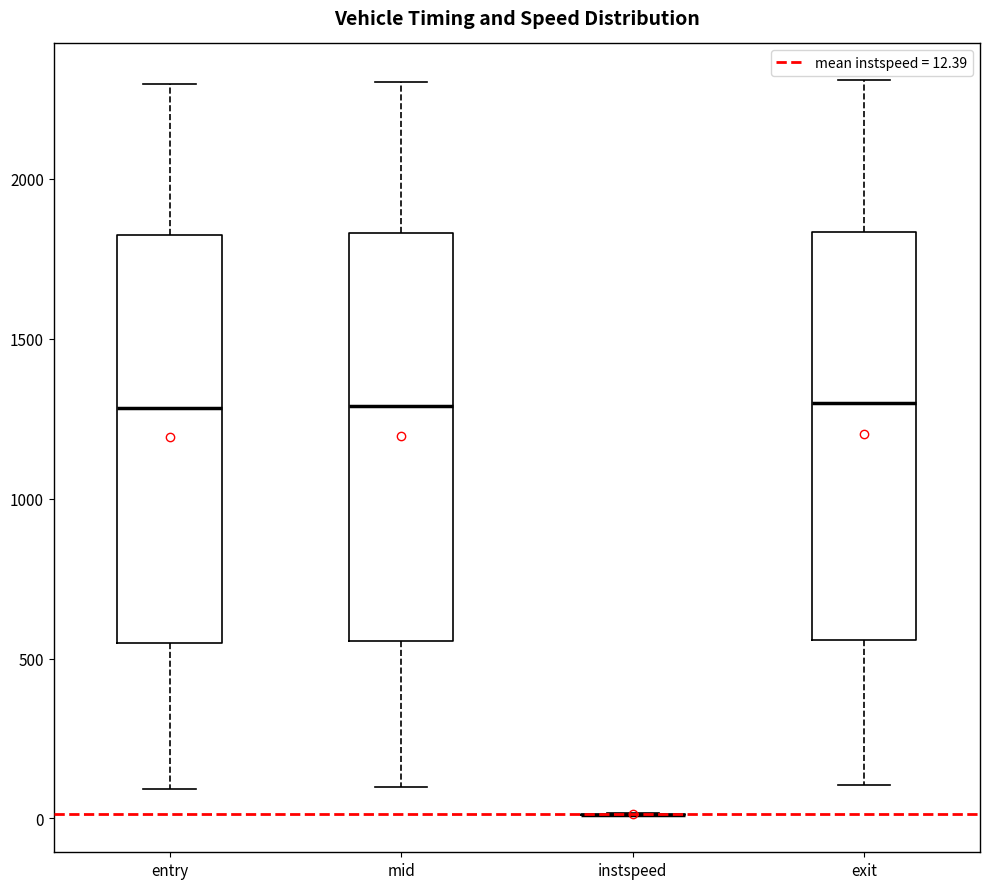

Reading left to right, read every box against the y-axis: the position of its median line, the range the box covers, and the ends of its whiskers. The values are not printed on the chart, so give them approximately, as read against the axis.

entry: median 1300, box 550 to 1800, whiskers 100 to 2300
mid: median 1300, box 550 to 1850, whiskers 100 to 2300
instspeed: box collapsed to a line at 0, whiskers 0 to 0
exit: median 1300, box 550 to 1850, whiskers 100 to 2300